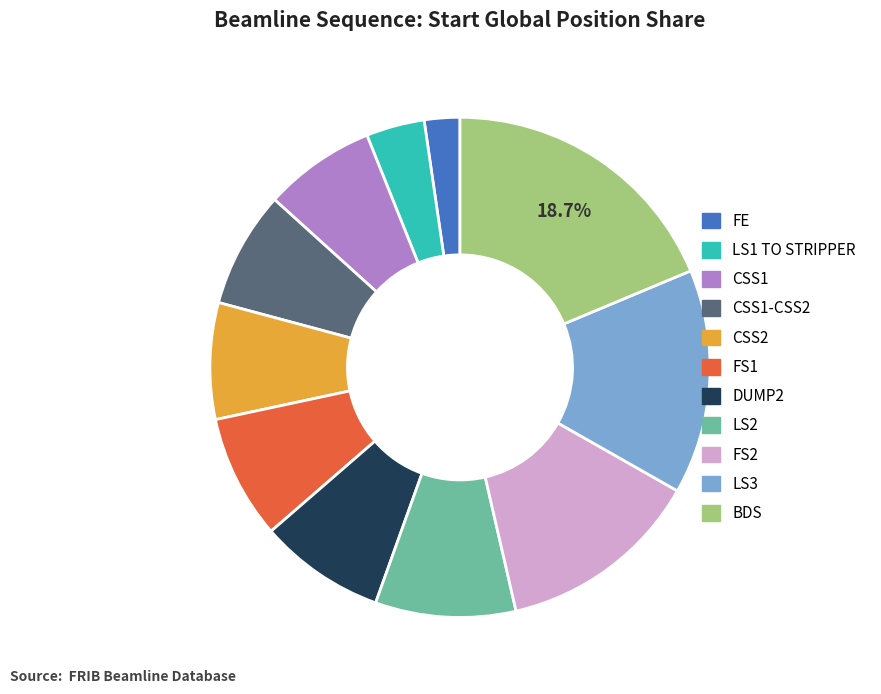

Does any single category account for the majority?

No